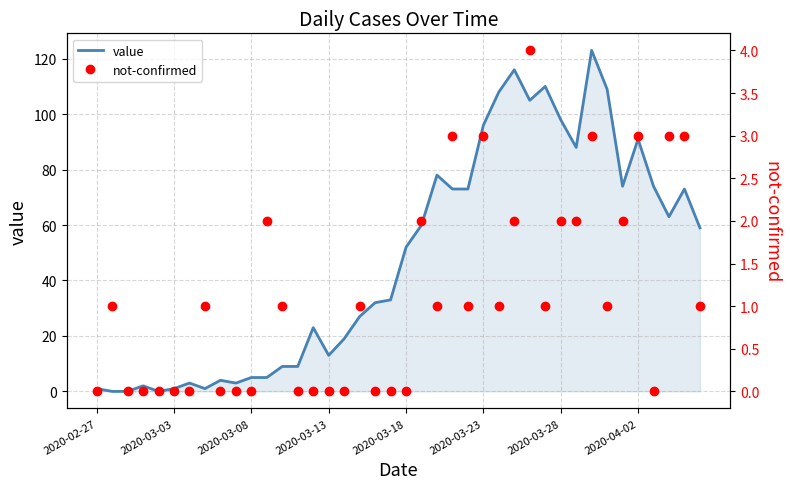

What is the maximum value for value?

123